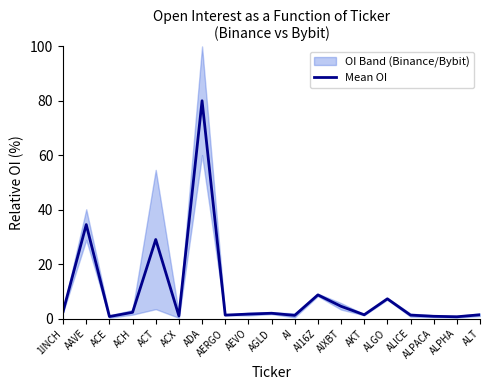

How many interior local valleys (lower than both neighbors) does the data have?

6